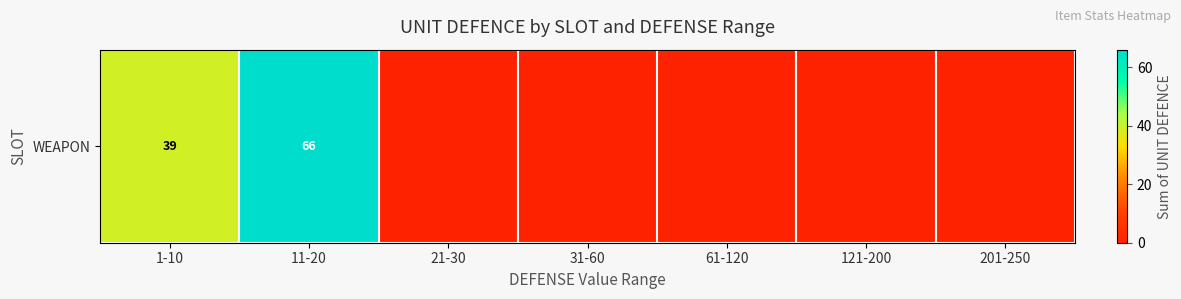

The value at 11-20 is 46. True or false?

False